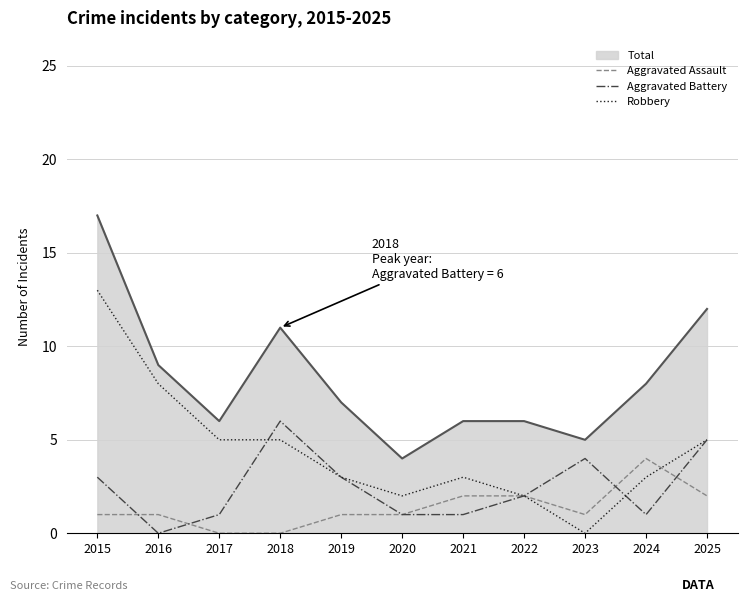

Which series ends up on top after the final intersection of Aggravated Assault and Aggravated Battery?

Aggravated Battery